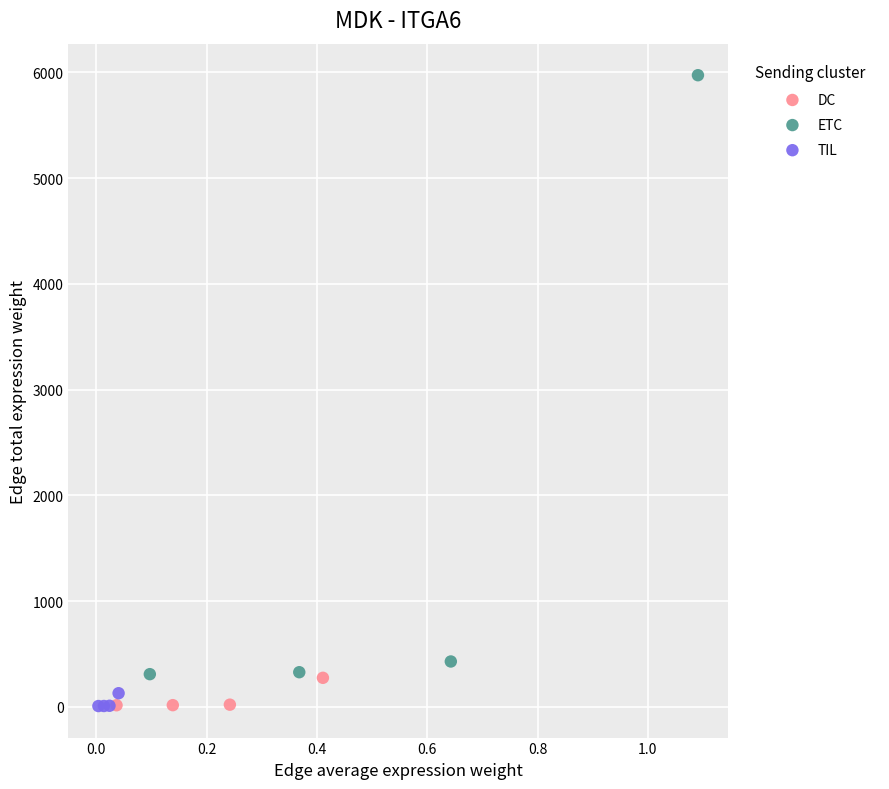

Which series reaches the maximum Y coordinate?

ETC